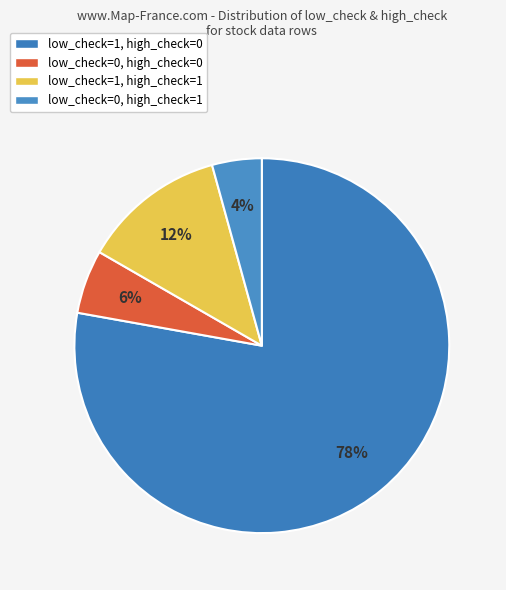

What is the ratio of the value at low_check=0, high_check=1 to the value at low_check=1, high_check=1?

0.3